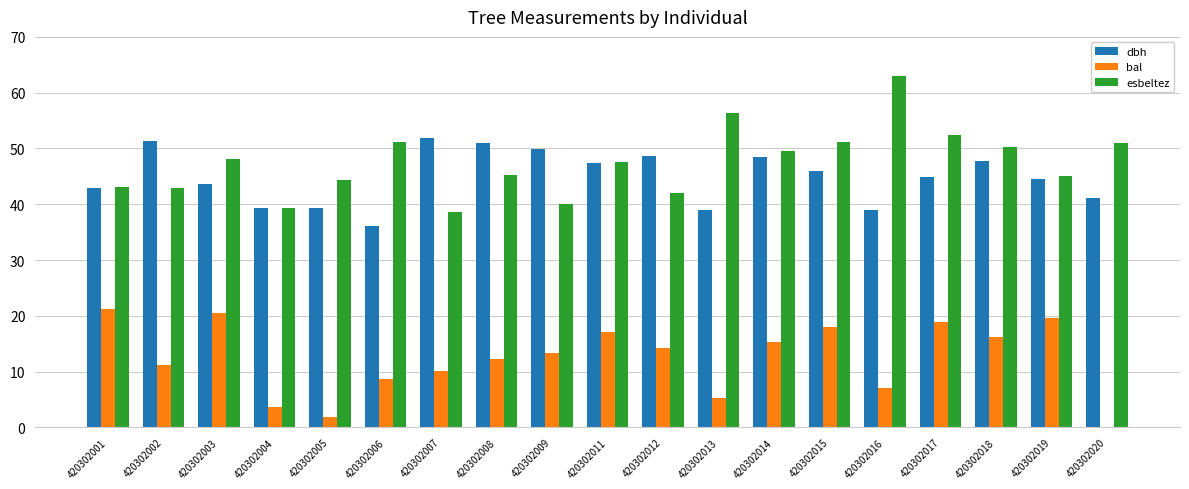

What is the average value of the dbh series?

44.8